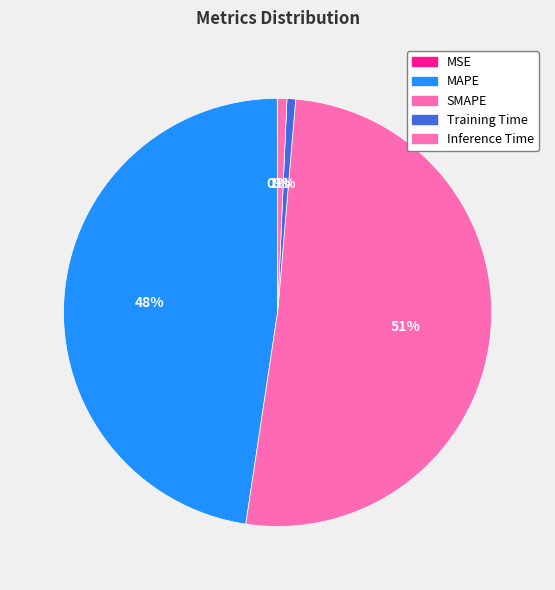

To the nearest percent, what is the difference between the MAPE and SMAPE slice percentages?

3%